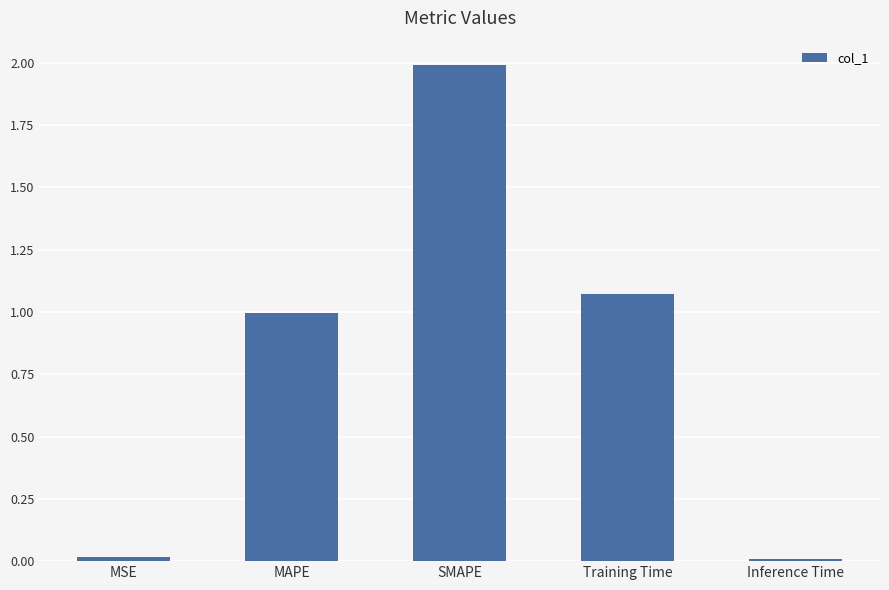

True or false: the data shows 1.7 at Training Time.

False